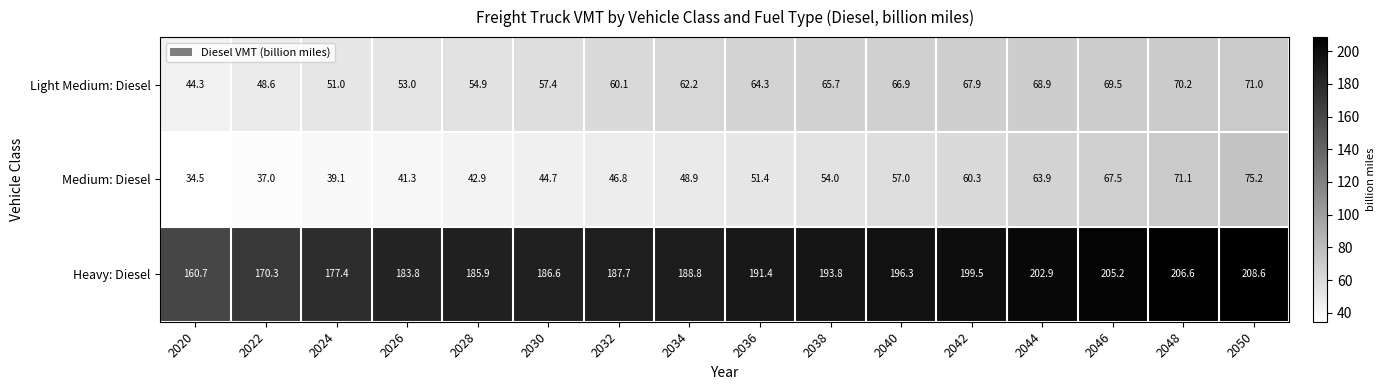

What is the difference between the Medium: Diesel values at 2028 and 2050?

32.3